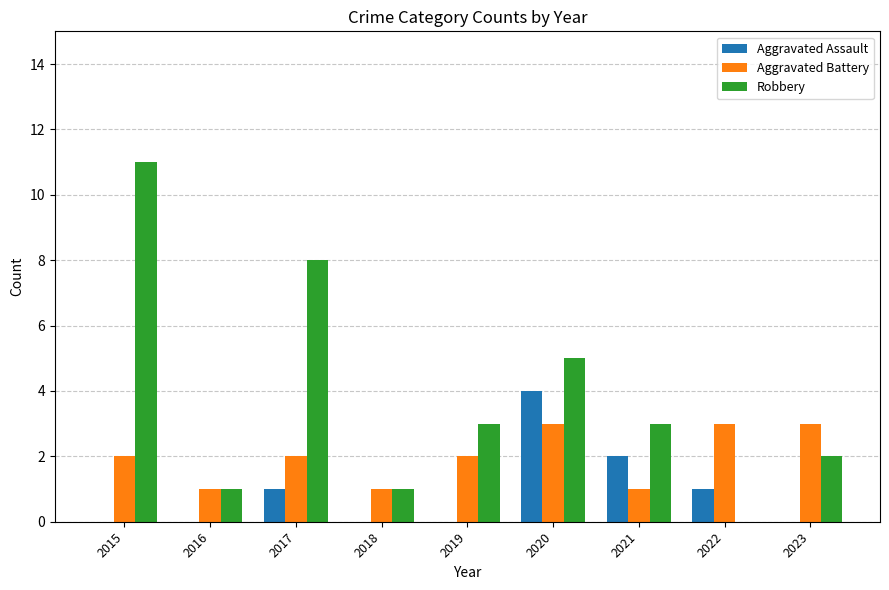

At which category is the sum across all series the highest?

2015